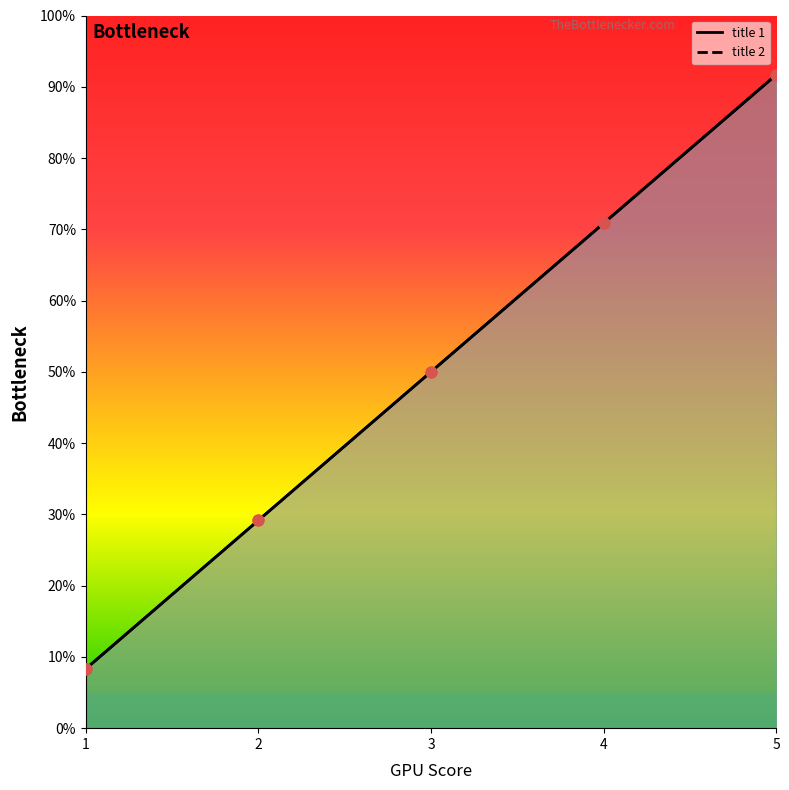

Is the value of title 1 at 3 greater than the value of title 2 at 1?

Yes